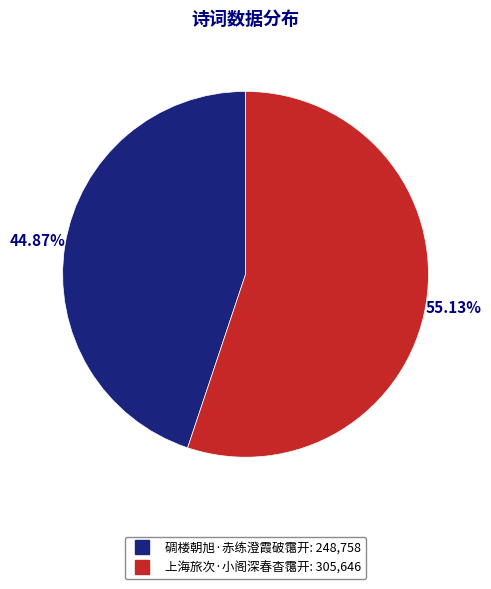

How many slices are in this pie chart?

2